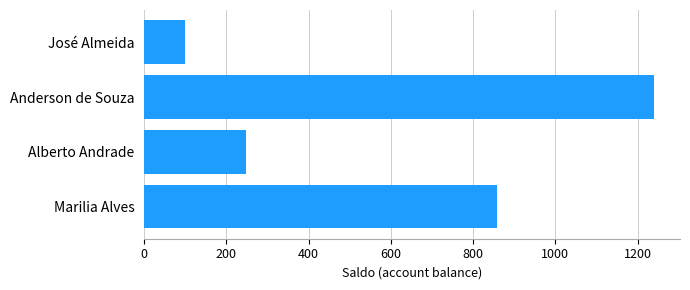

Between Anderson de Souza and Marilia Alves, which is larger?

Anderson de Souza